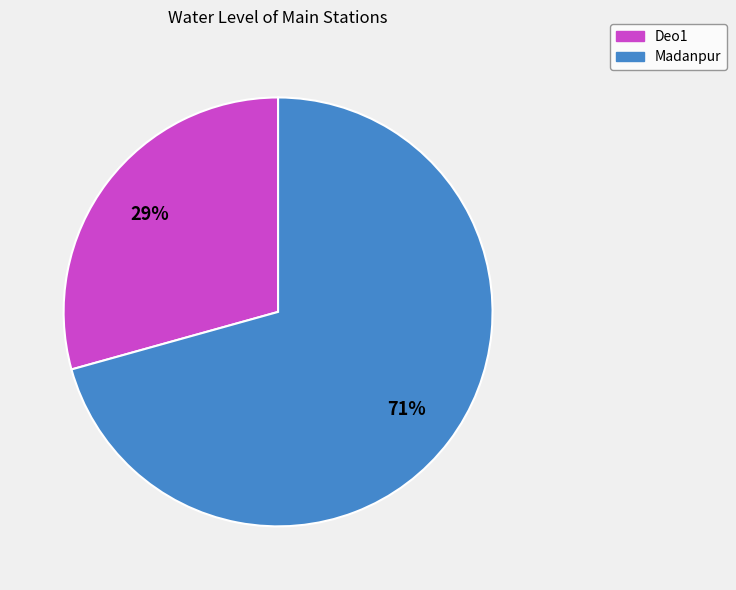

To the nearest percent, what is the combined percentage of Deo1 and Madanpur?

100%